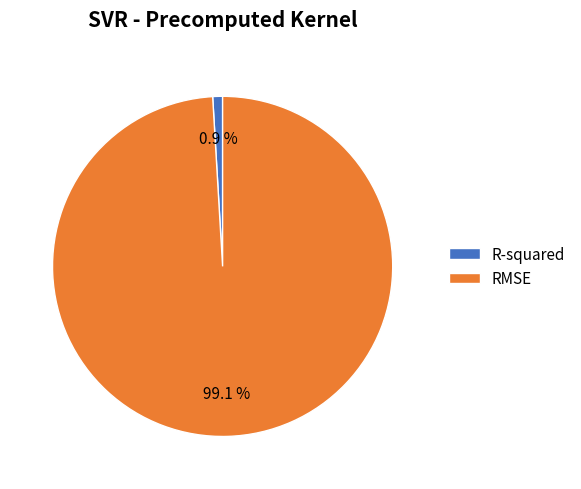

How much of the chart is everything except RMSE?

0.9%